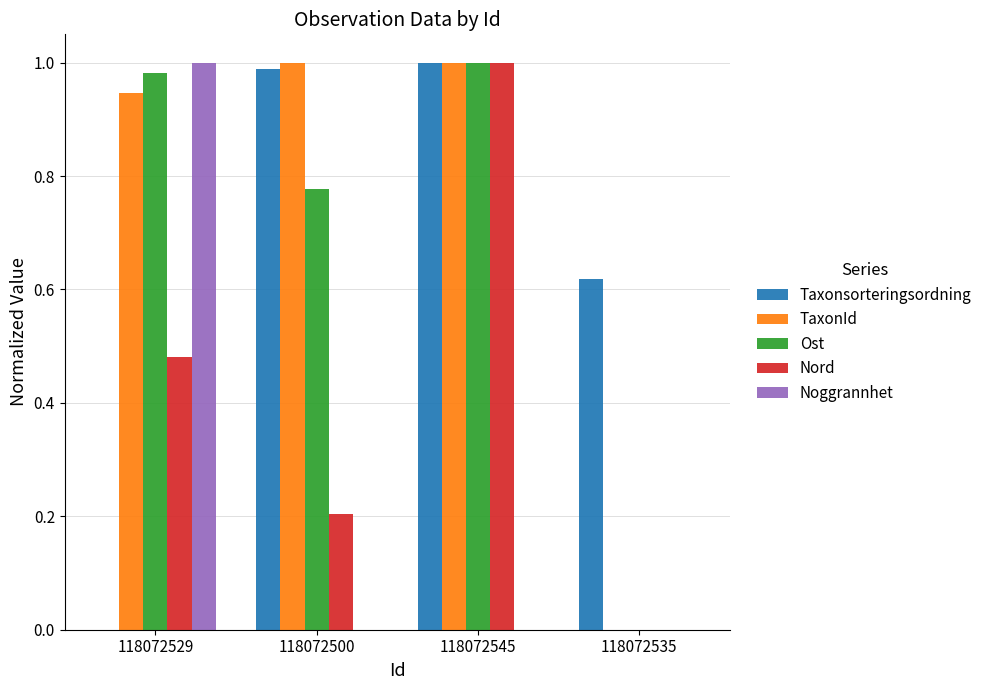

Does the chart contain stacked bars?

No